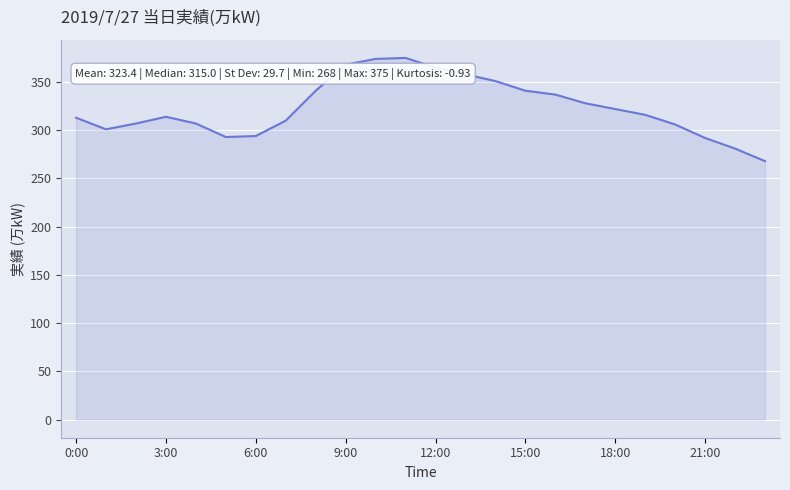

What is the difference between the maximum and minimum values?

107